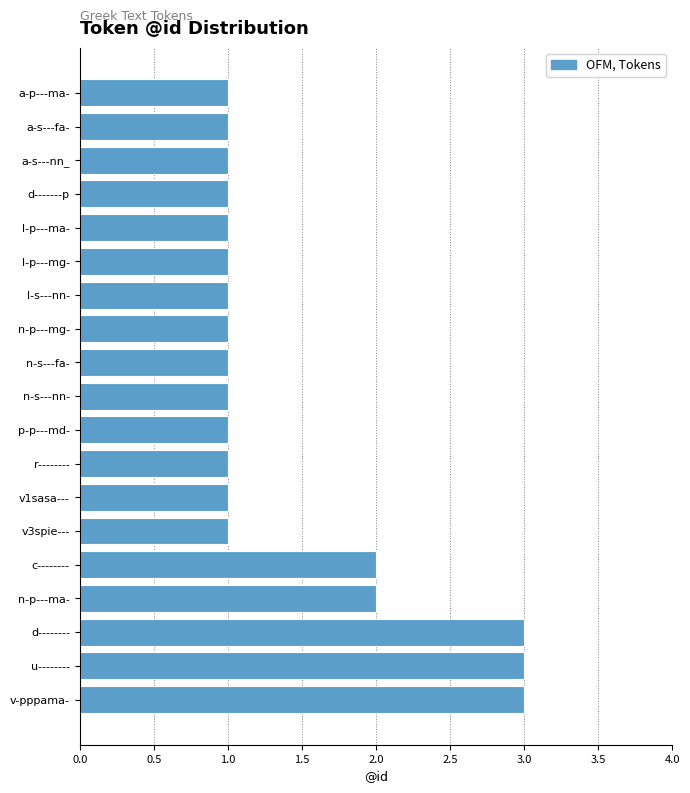

Reading top to bottom, list all the values displayed in this chart.

1	1	1	1	1	1	1	1	1	1	1	1	1	1	2	2	3	3	3